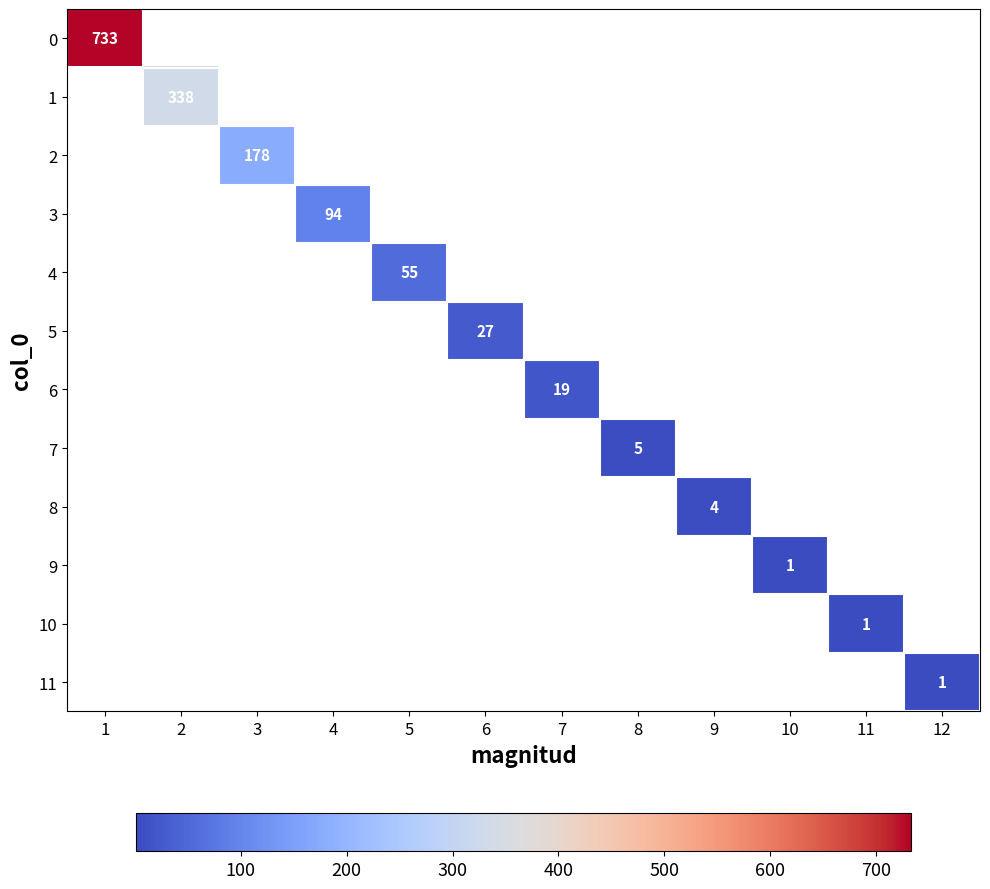

At how many categories does at least one series exceed 501?

1